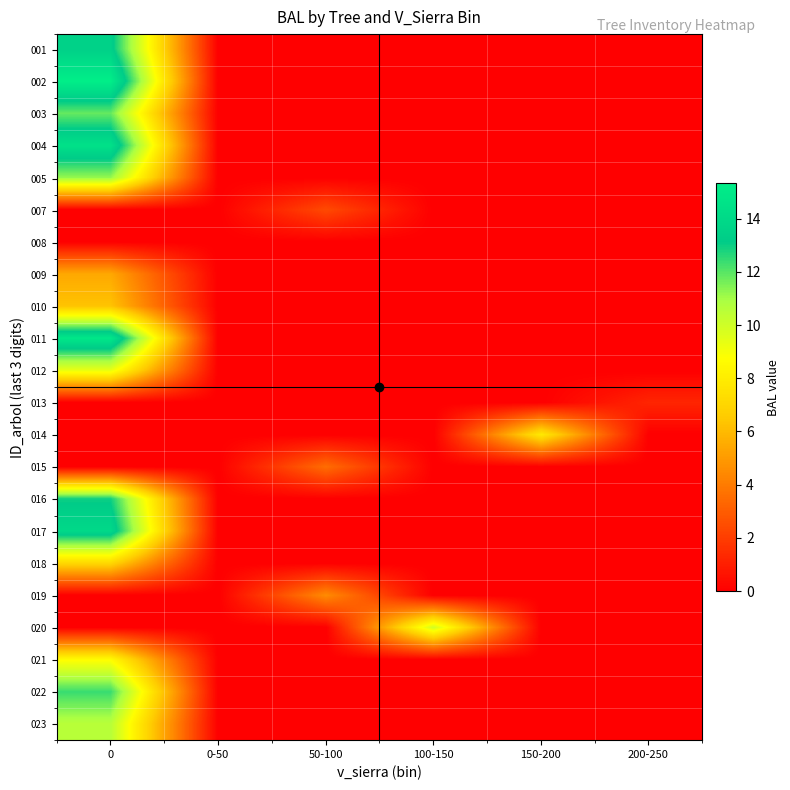

How many distinct data groups are displayed?

22